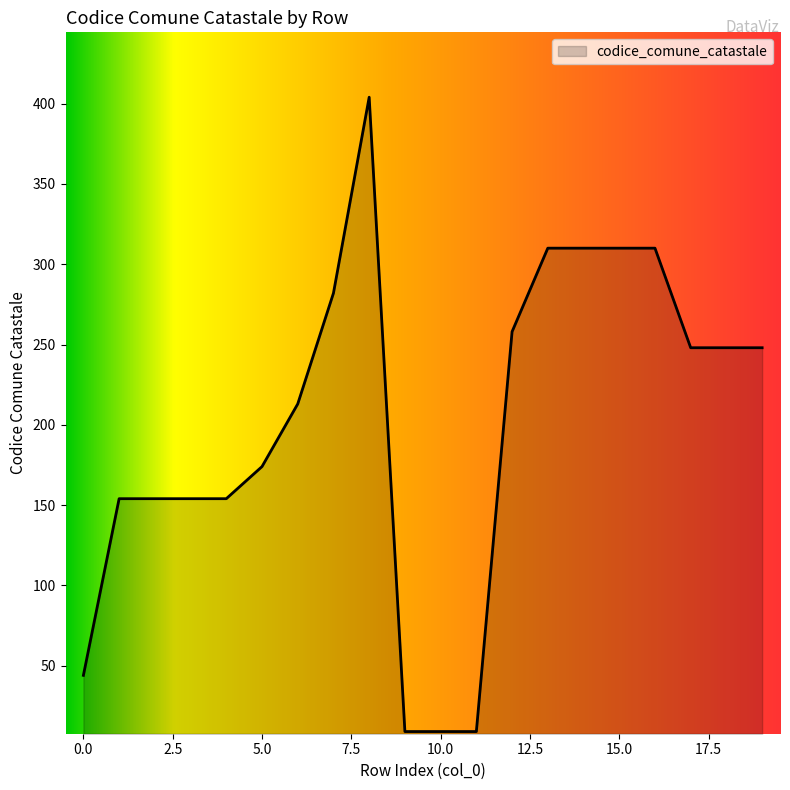

What is the smallest value displayed?

9